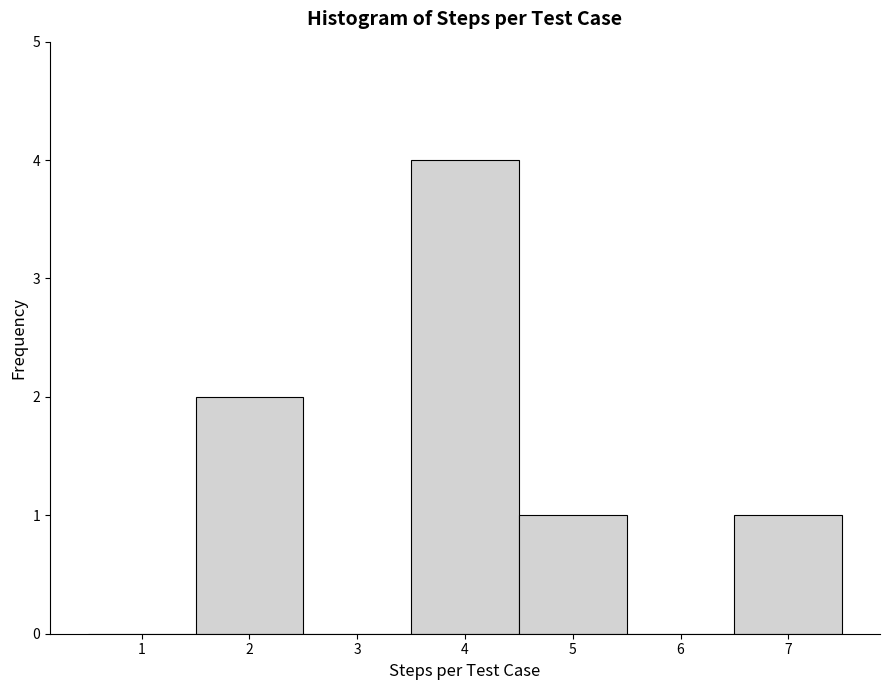

Reading left to right, list every bar in this chart as the range it spans on the x-axis followed by its height. The values are not printed on the chart, so give them approximately, as read against the axis.

0.5 to 1.5: 0
1.5 to 2.5: 2
2.5 to 3.5: 0
3.5 to 4.5: 4
4.5 to 5.5: 1
5.5 to 6.5: 0
6.5 to 7.5: 1